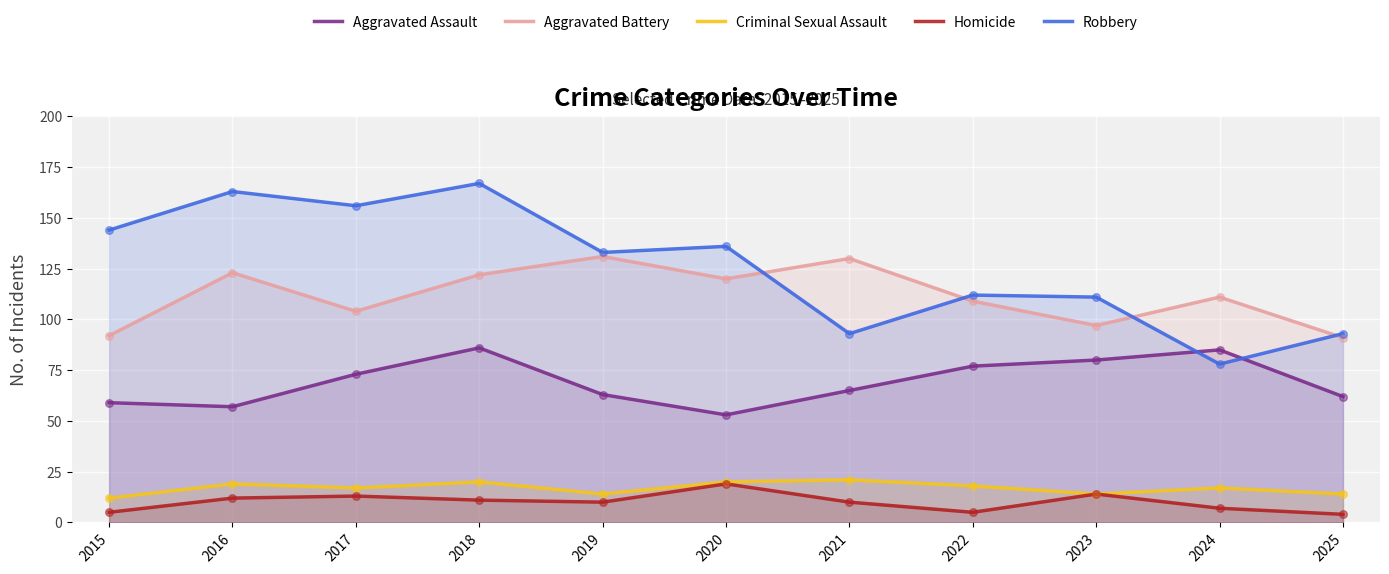

Which series reaches the minimum Y coordinate?

Homicide